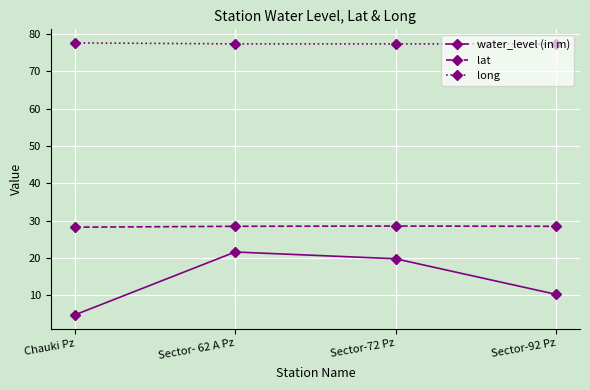

Which series changed the most between Sector- 62 A Pz and Sector-72 Pz?

water_level (in m)